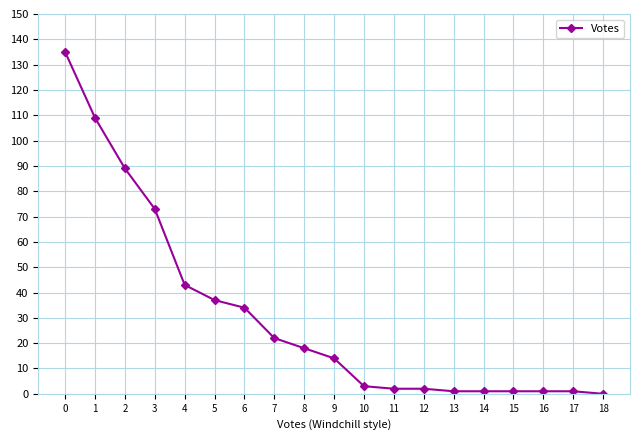

At which label is the value closest to 67?

3